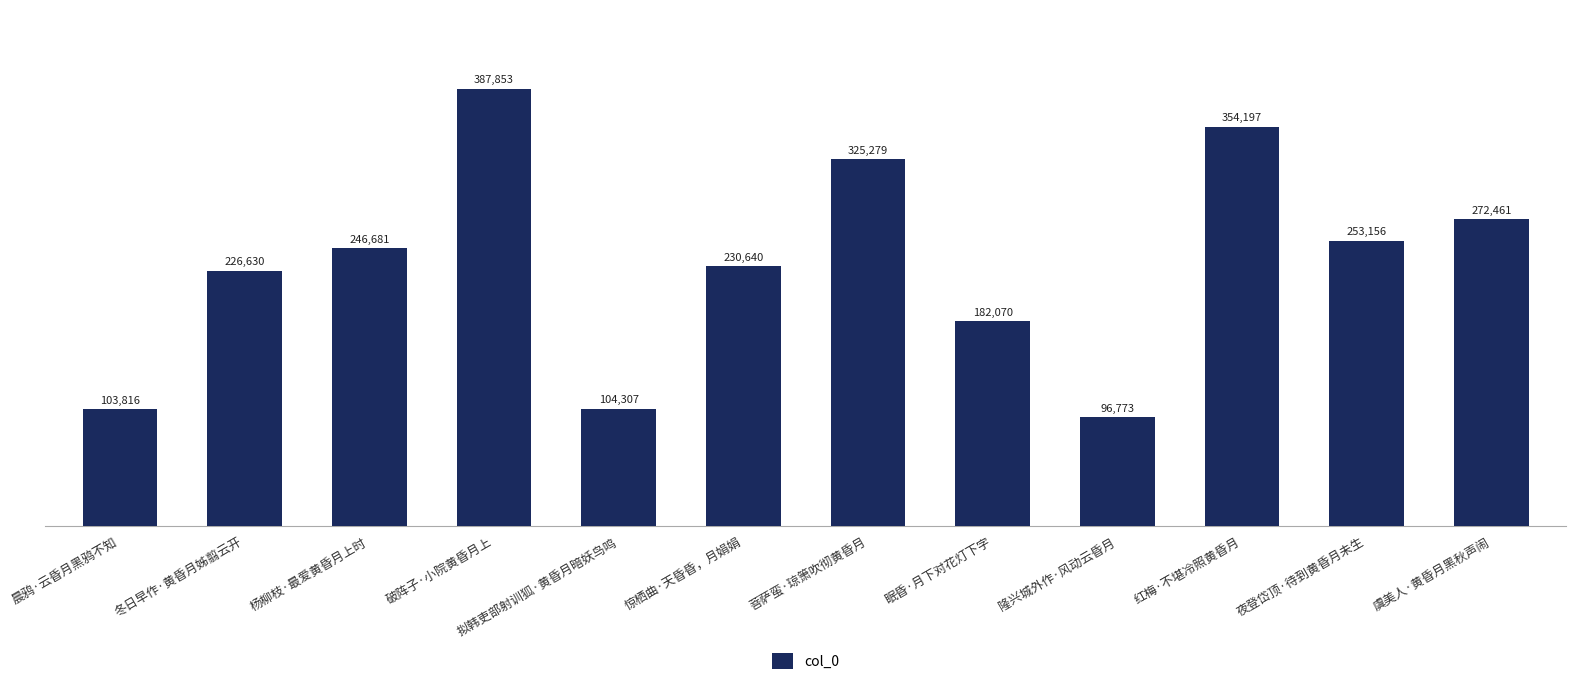

What is the label of the 6th bar from the left?

惊栖曲·天昏昏，月娟娟